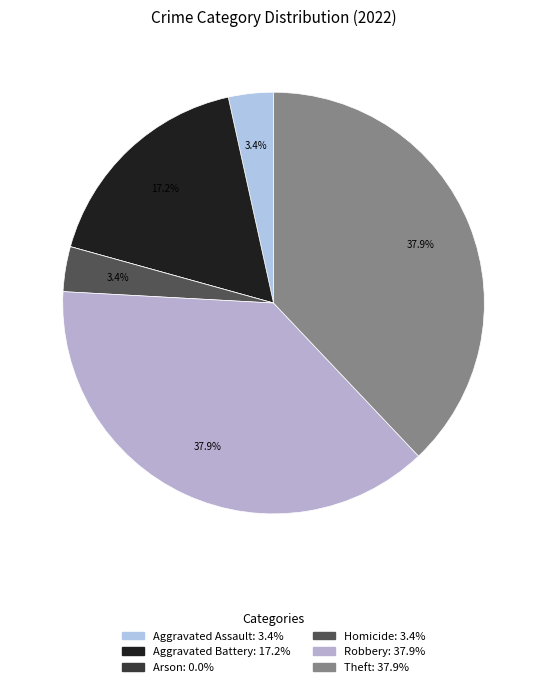

How much of the chart is everything except Theft?

62.1%